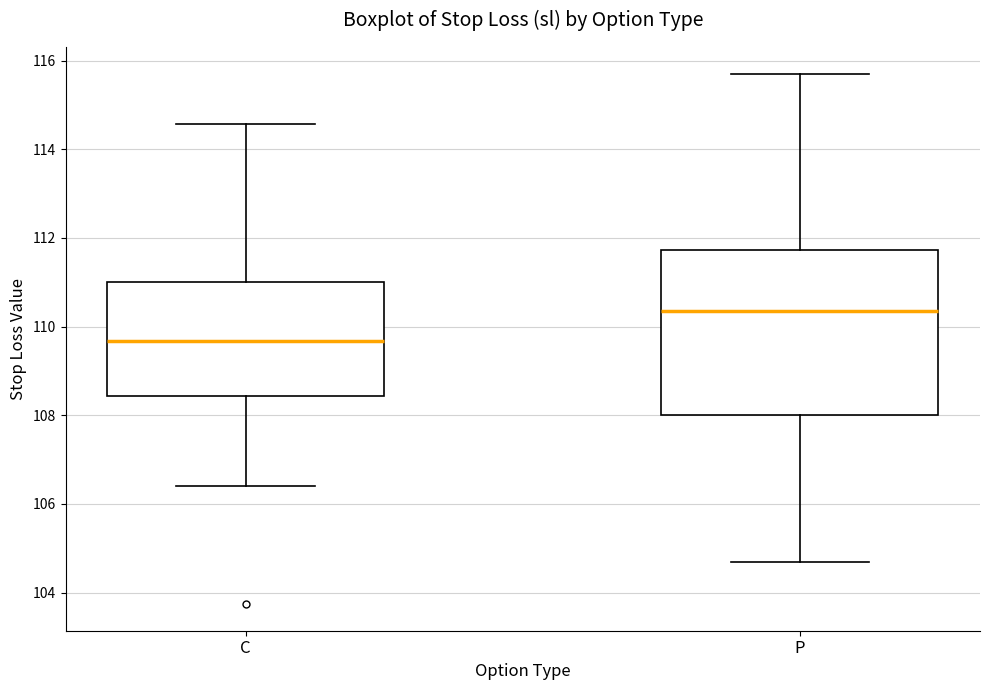

Where does the upper whisker of the box for P end on the y-axis? The values are not printed on the chart, so give them approximately, as read against the axis.

115.8